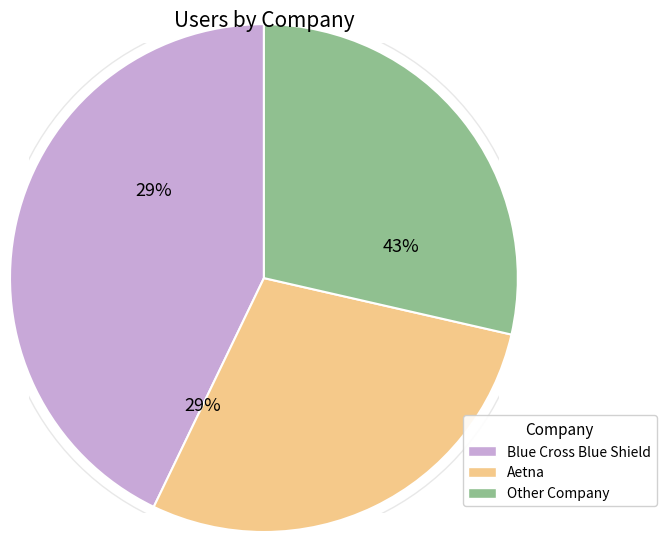

Does 5 account for over 50% of the chart?

No